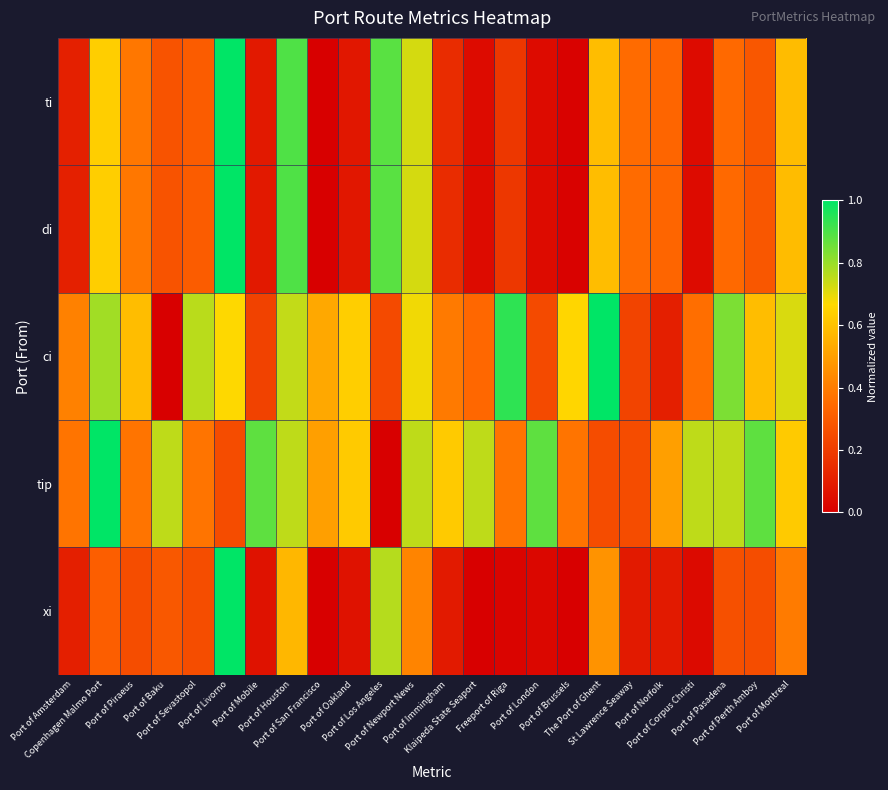

Which series changed the most between Port of Los Angeles and Port of Newport News?

tip